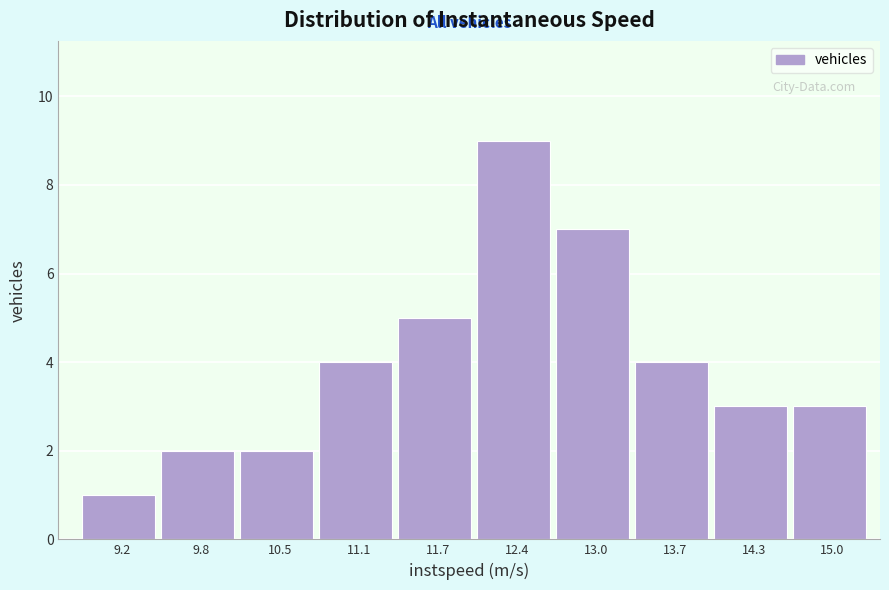

Reading left to right, transcribe this chart: for each bar, give the range it covers on the x-axis and its height. Neither the bar edges nor the heights are printed on the chart, so give them approximately, as read against the axes.

8.9 to 9.5: 1
9.5 to 10.1: 2
10.1 to 10.8: 2
10.8 to 11.4: 4
11.4 to 12.1: 5
12.1 to 12.7: 9
12.7 to 13.4: 7
13.4 to 14.0: 4
14.0 to 14.6: 3
14.6 to 15.3: 3